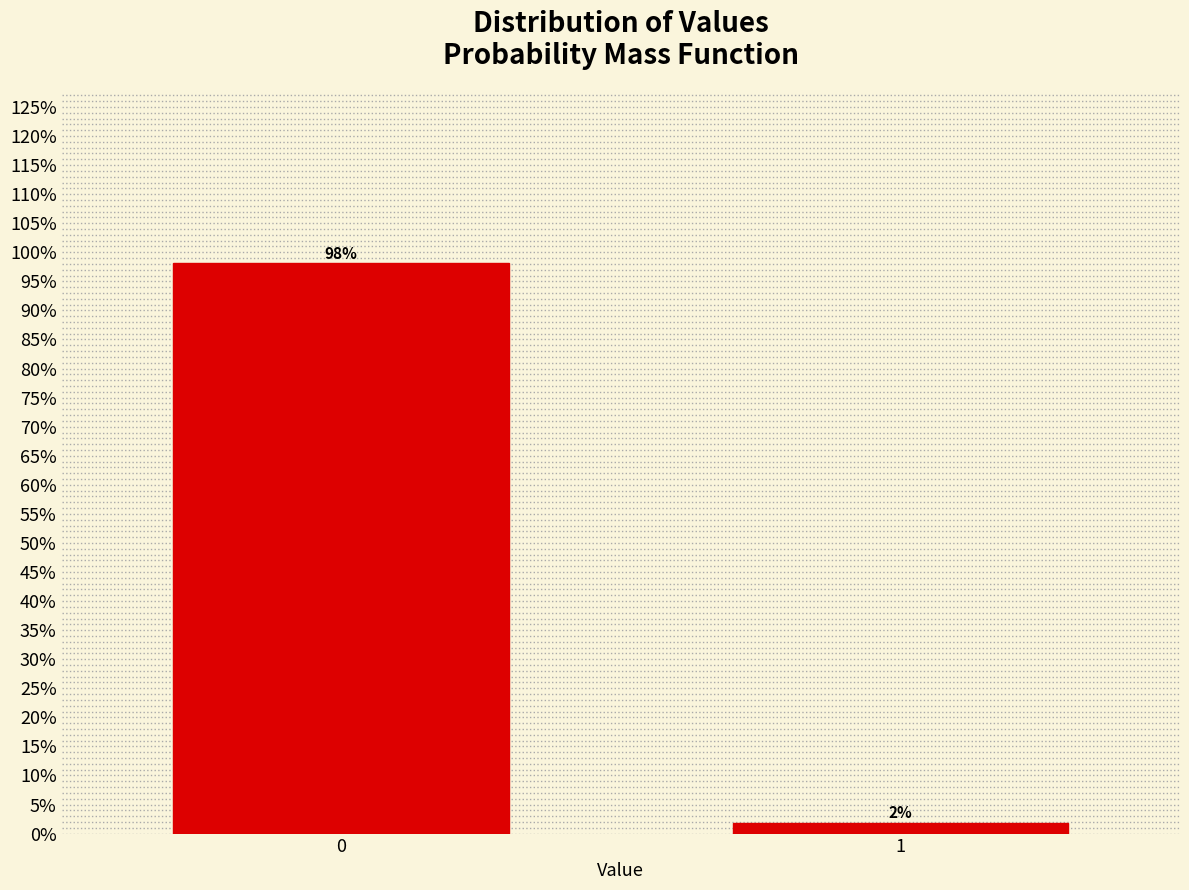

Does the chart contain any negative values?

No